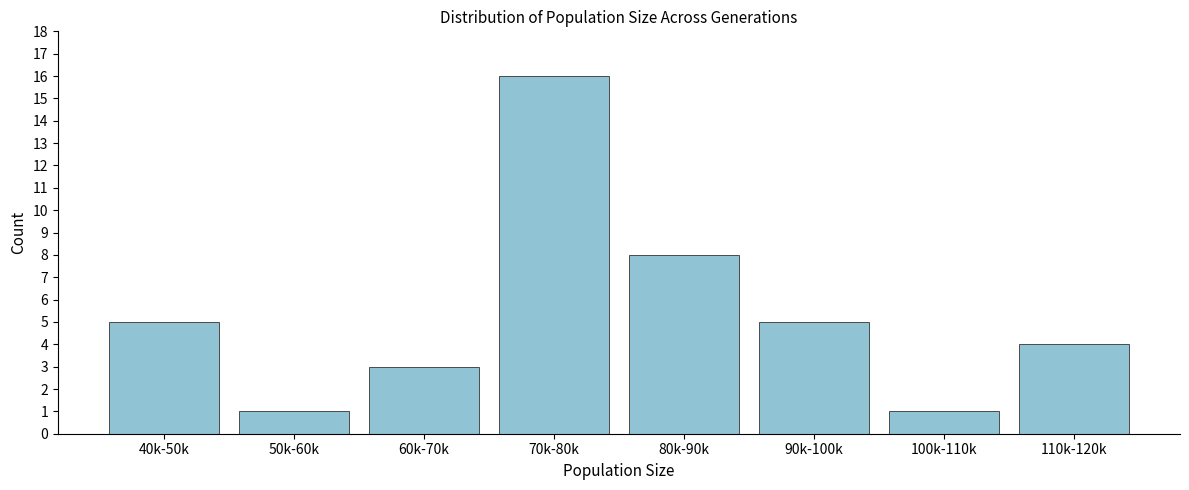

Reading left to right, what are all the values shown in this chart?

40k-50k=5	50k-60k=1	60k-70k=3	70k-80k=16	80k-90k=8	90k-100k=5	100k-110k=1	110k-120k=4